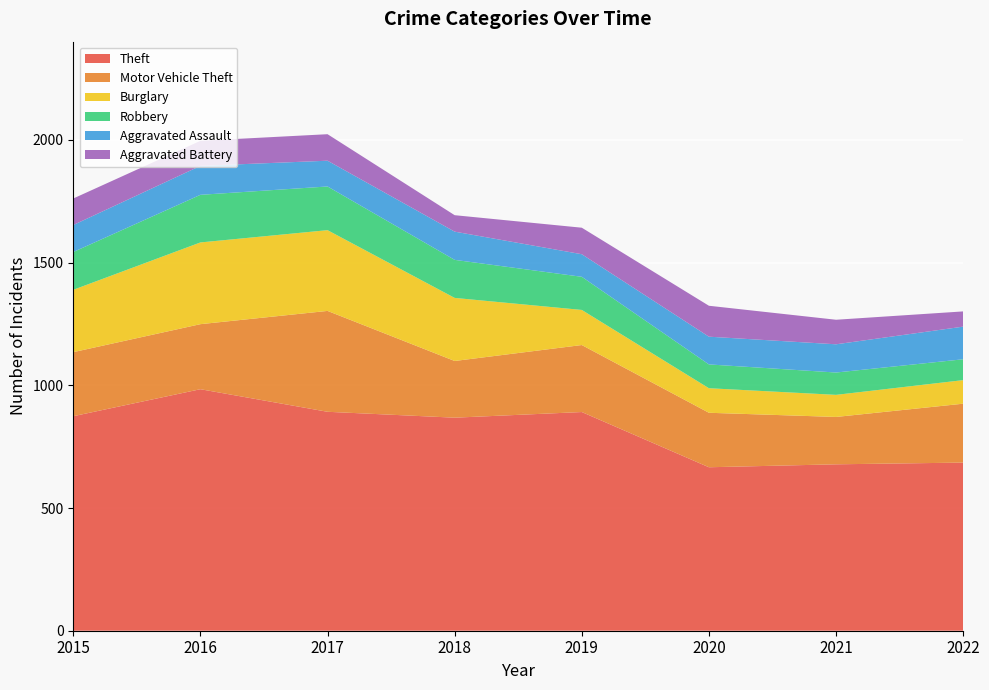

Reading left to right, what are all the values shown in this chart?

Theft: 2015=874	2016=984	2017=892	2018=868	2019=891	2020=666	2021=678	2022=685
Motor Vehicle Theft: 2015=261	2016=265	2017=411	2018=231	2019=273	2020=222	2021=193	2022=240
Burglary: 2015=254	2016=333	2017=329	2018=257	2019=143	2020=100	2021=90	2022=96
Robbery: 2015=154	2016=194	2017=178	2018=155	2019=135	2020=97	2021=91	2022=85
Aggravated Assault: 2015=110	2016=118	2017=105	2018=115	2019=92	2020=113	2021=115	2022=133
Aggravated Battery: 2015=108	2016=102	2017=108	2018=67	2019=108	2020=126	2021=100	2022=62